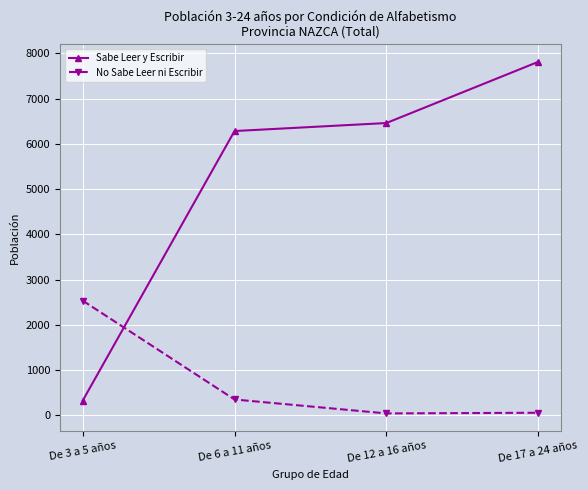

Which series changed the most between De 3 a 5 años and De 17 a 24 años?

Sabe Leer y Escribir